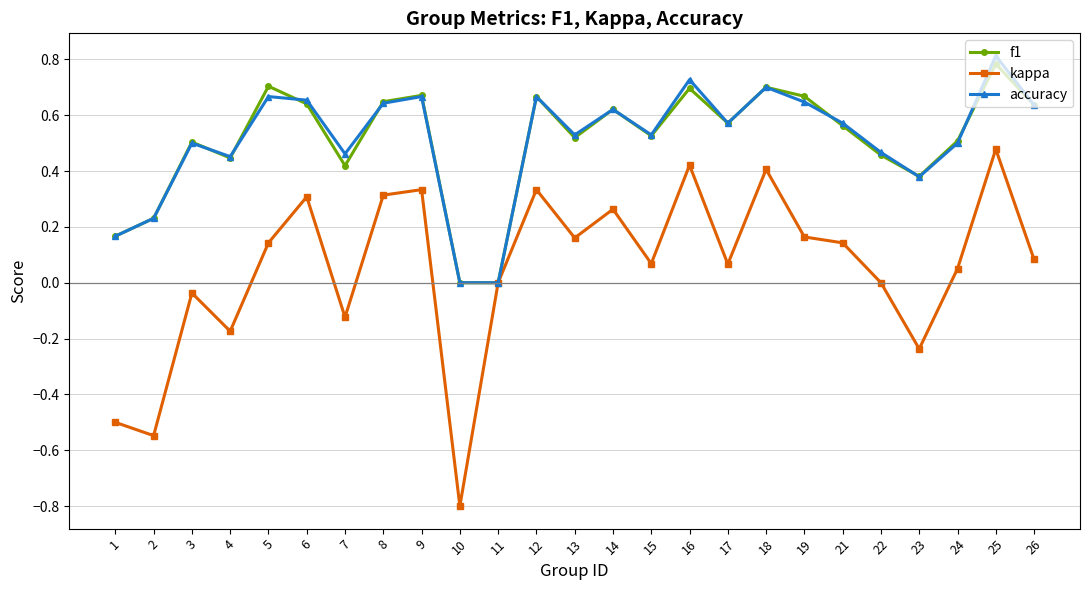

What is the difference between the maximum and minimum values in the kappa series?

1.3